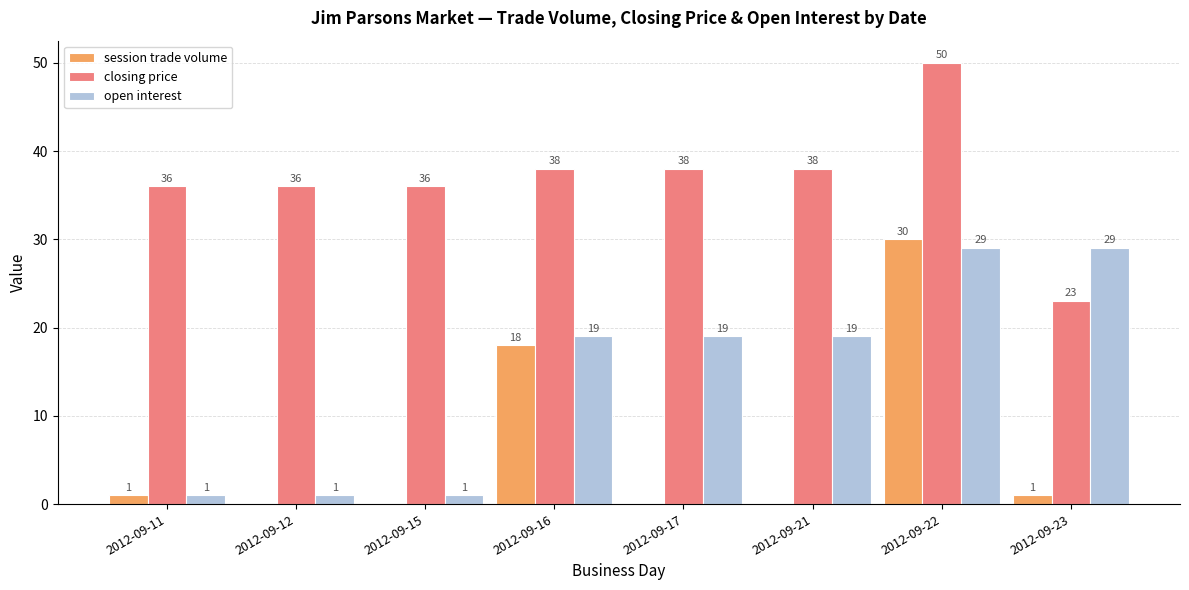

At which label does closing price reach its peak?

2012-09-22